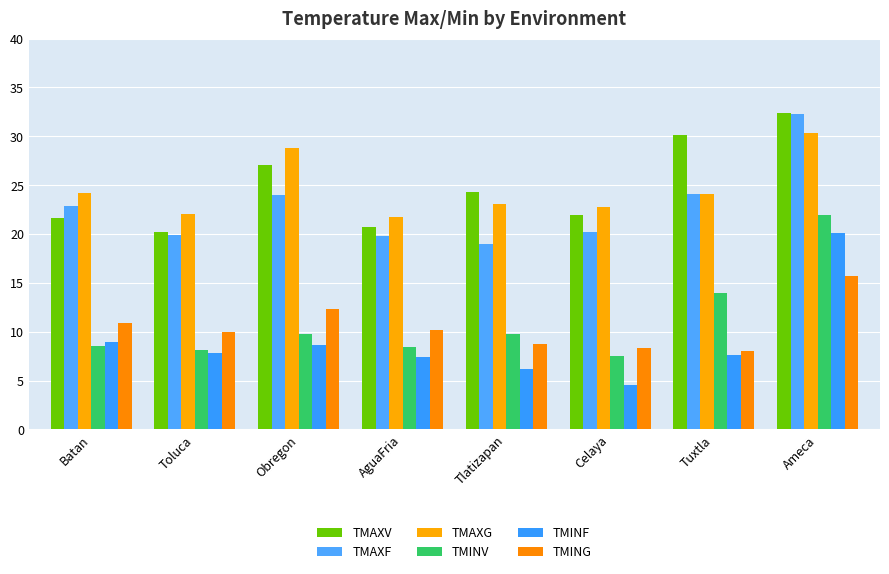

How many bars are there in each group?

6